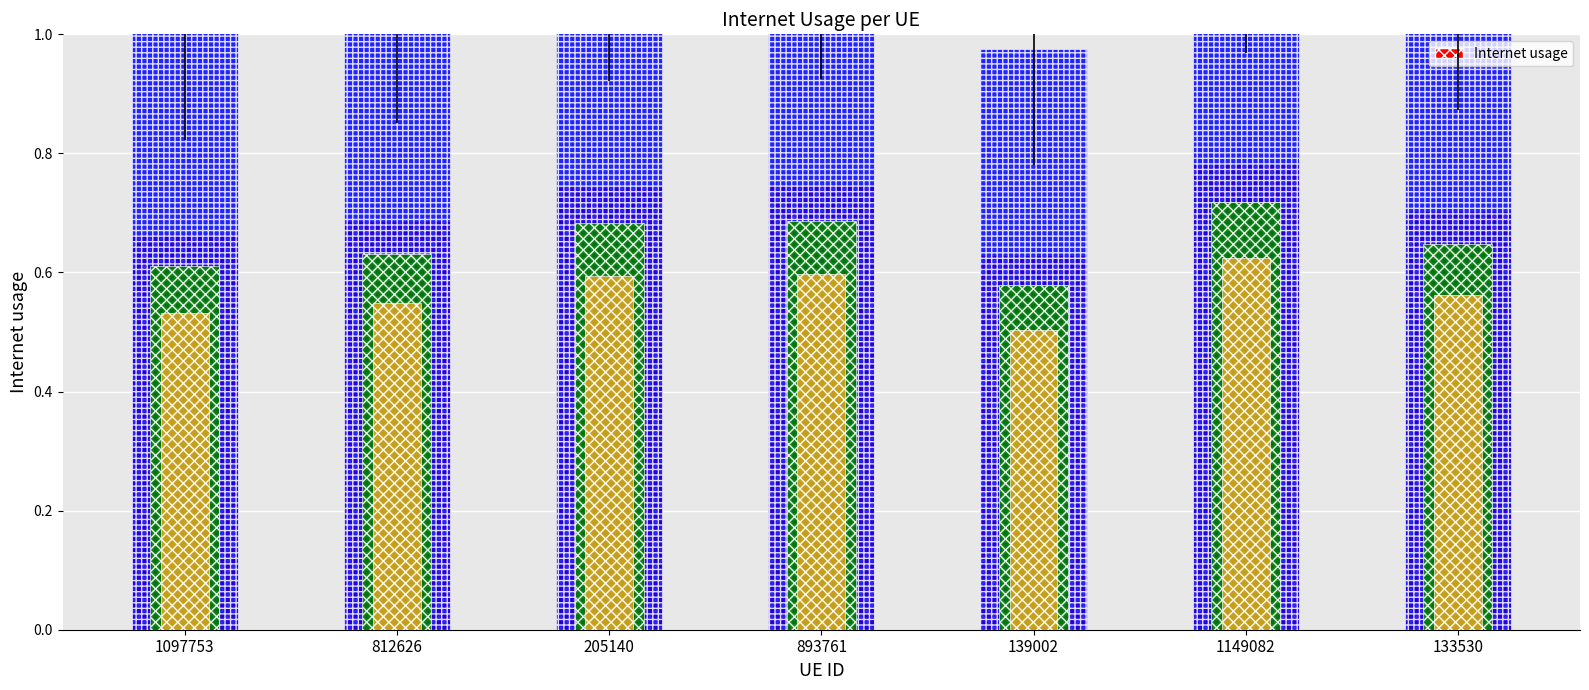

Which has a higher value, 812626 or 139002?

812626